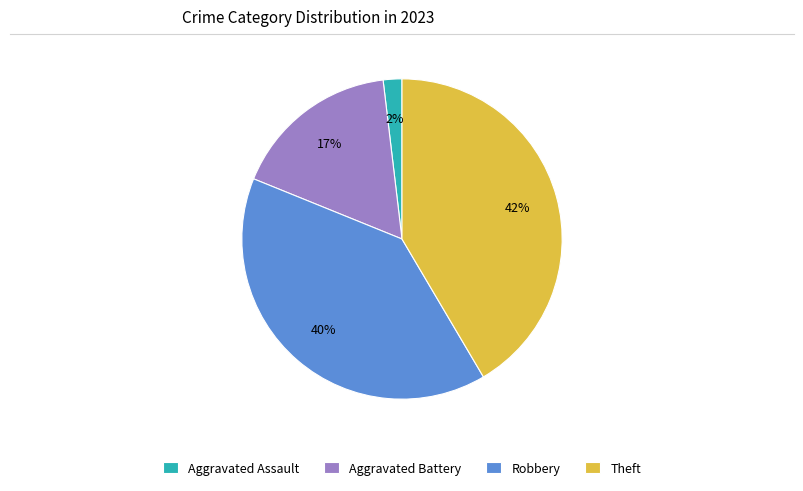

Is there any slice that represents more than half of the pie?

No